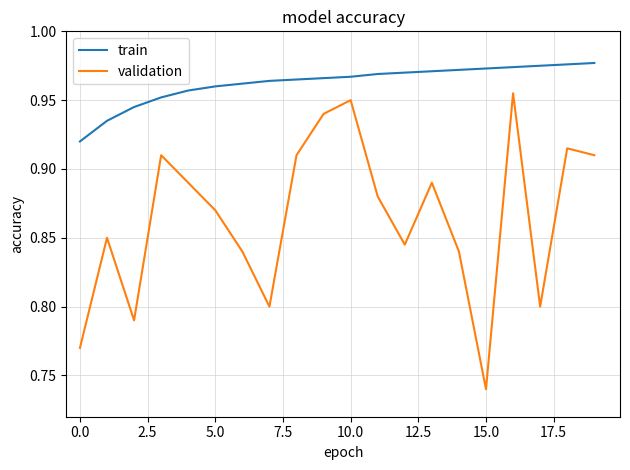

Which series has the widest spread of values?

validation